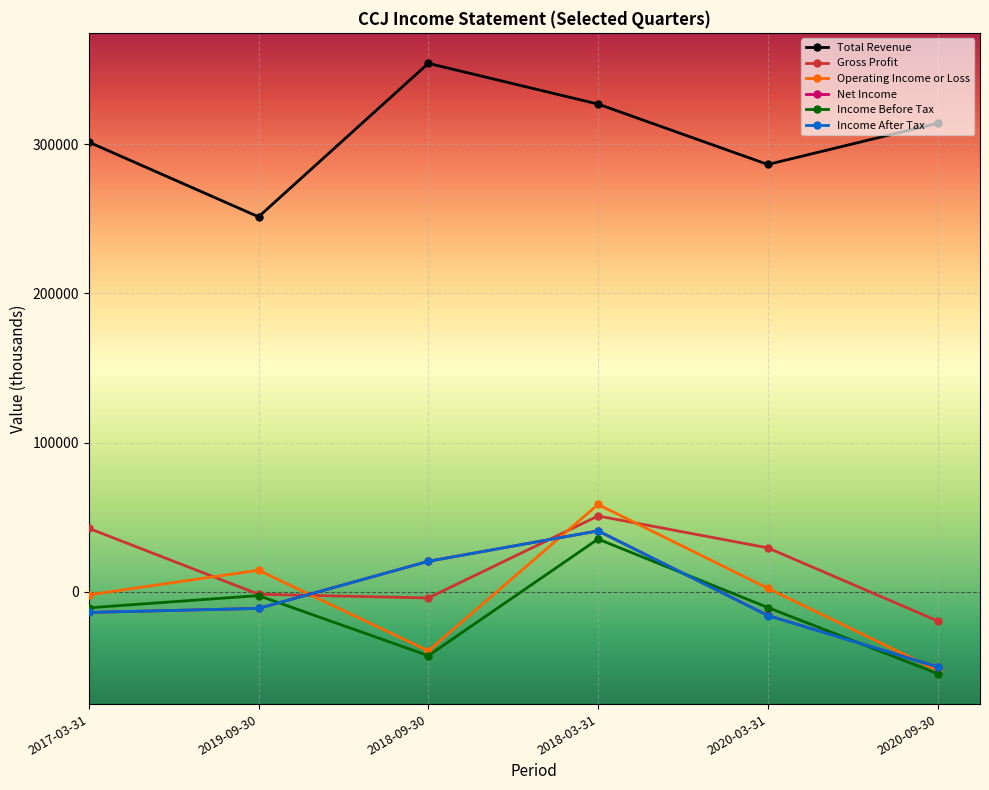

What is the difference between the Income Before Tax values at 2018-03-31 and 2020-09-30?

90200